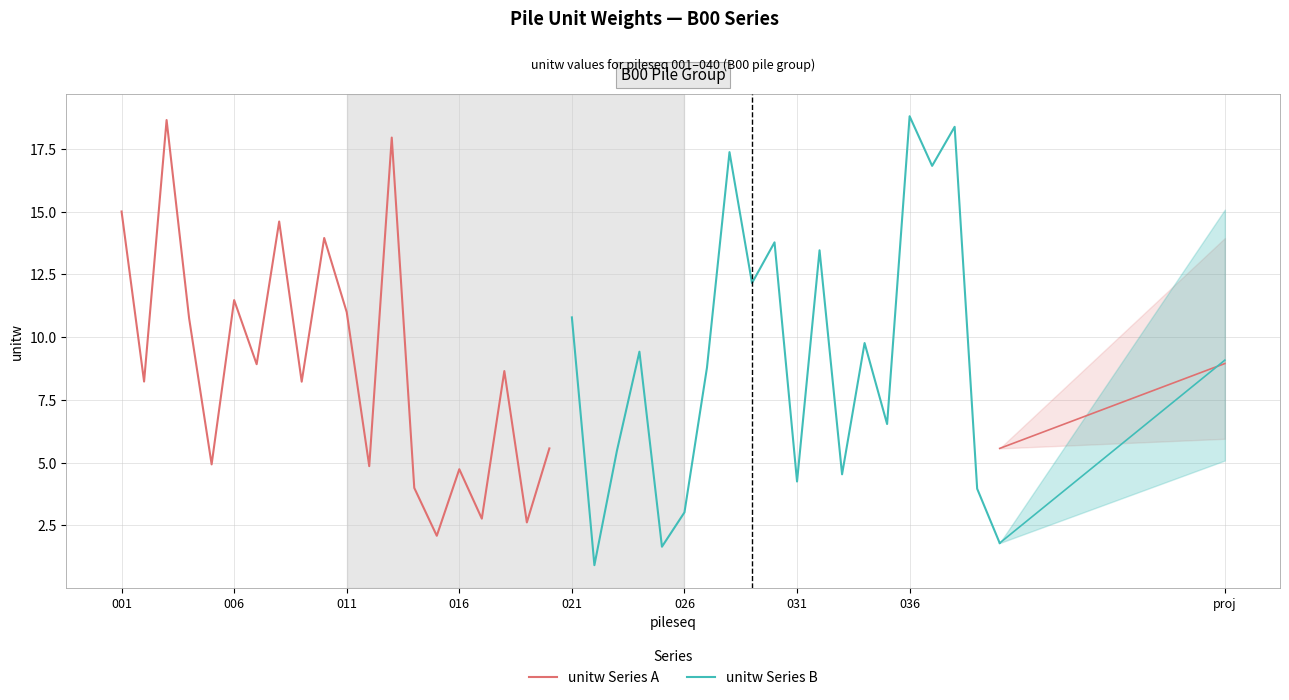

What is the maximum value for unitw Series A?

18.7